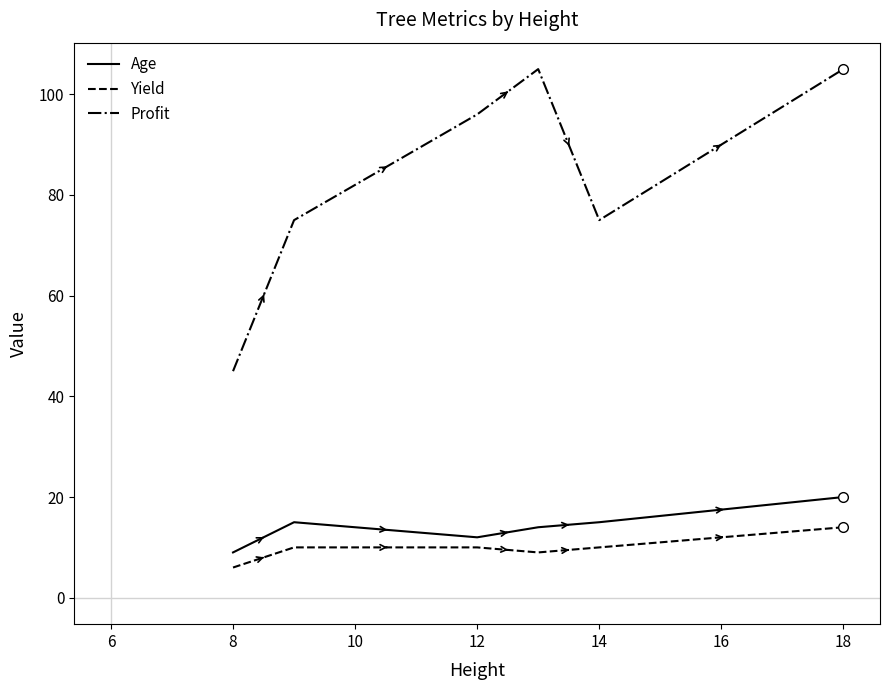

Count the Yield values in the range 9 to 10.

4